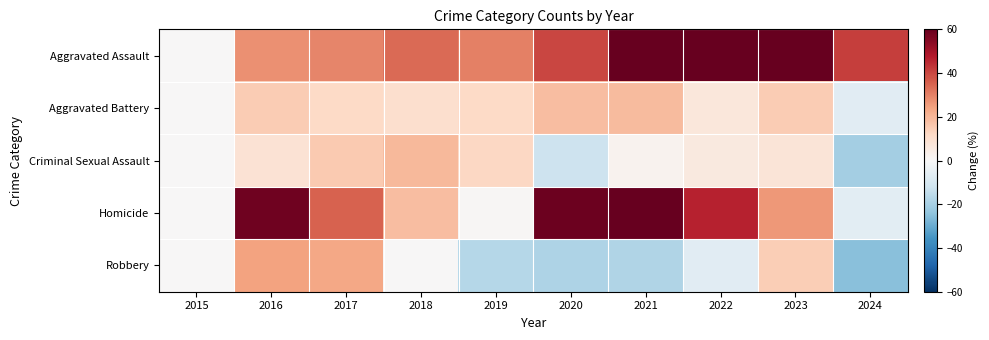

At 2019, list the series in order from largest to smallest.

Aggravated Assault, Criminal Sexual Assault, Aggravated Battery, Homicide, Robbery